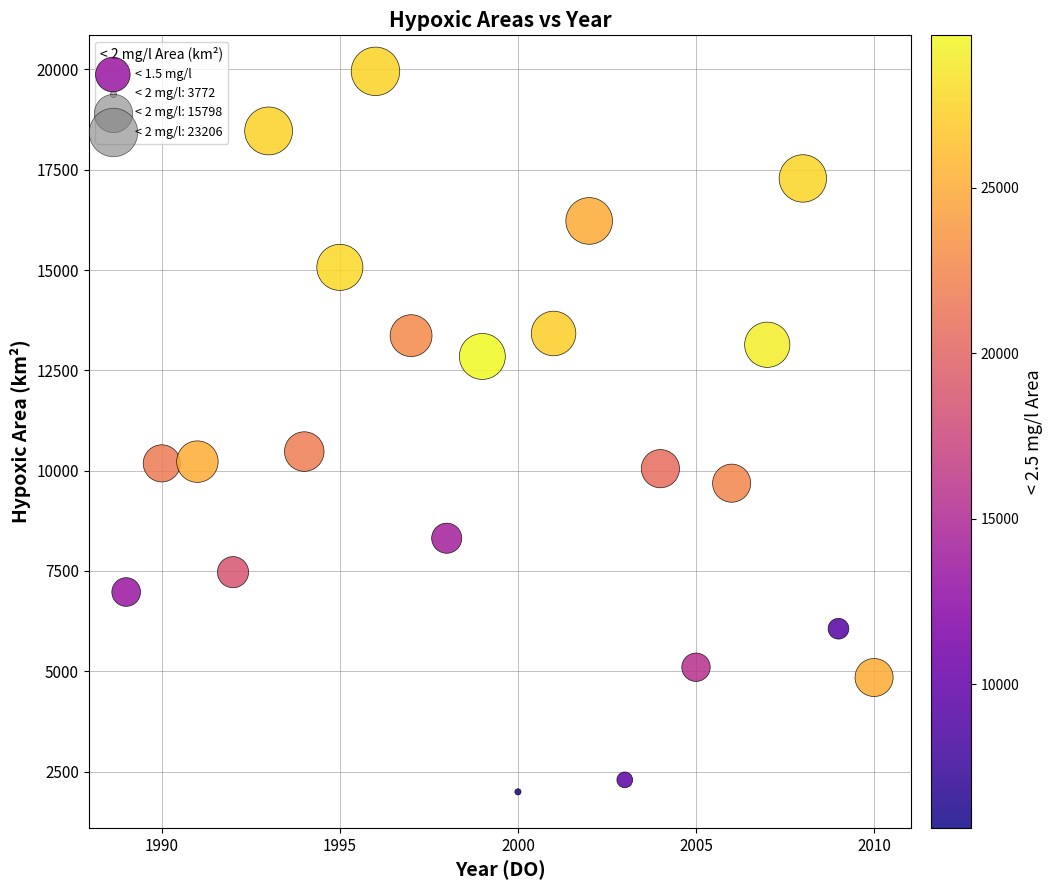

What is the range of X values (max minus min)?

21.0